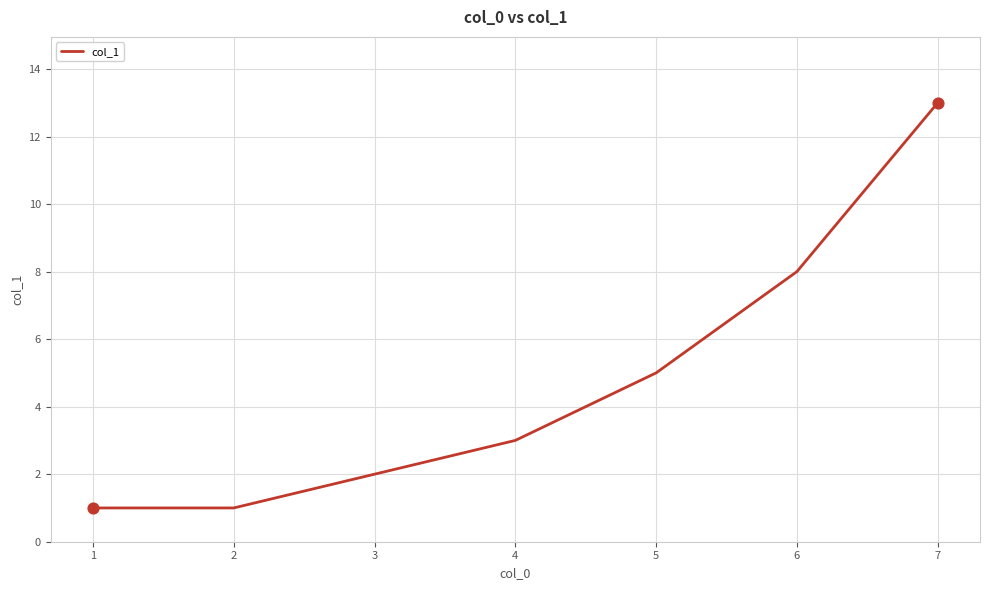

Which has a higher value, 1 or 6?

6